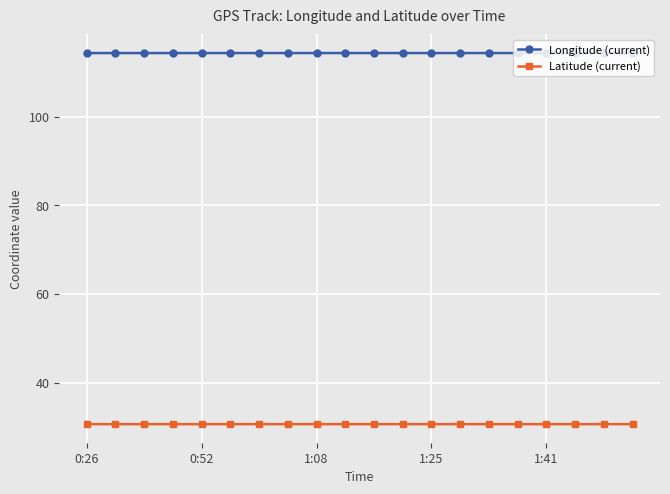

At how many categories does at least one series exceed 112?

20